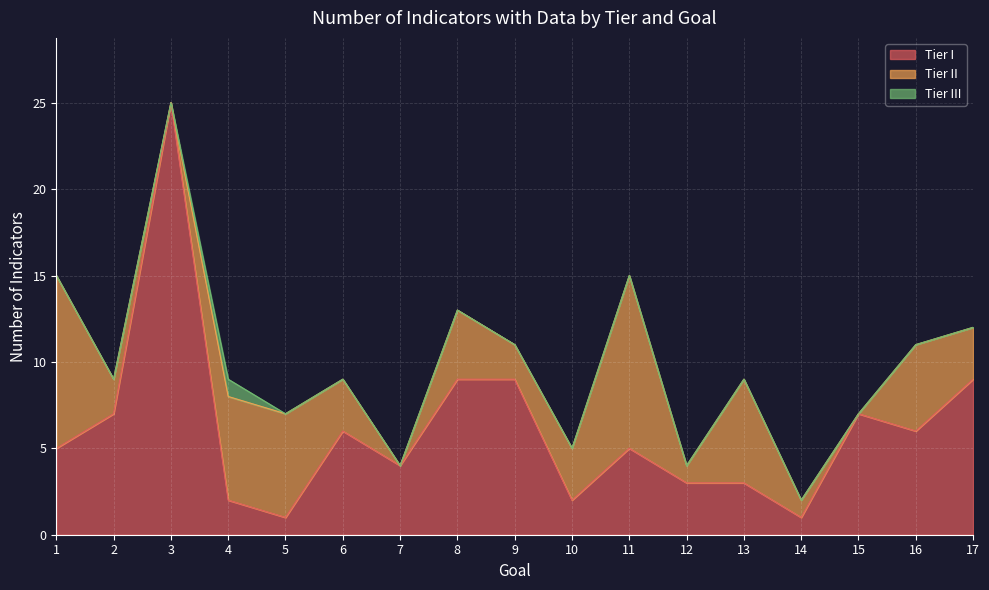

List the series in order of their peak value, lowest first.

Tier III, Tier II, Tier I